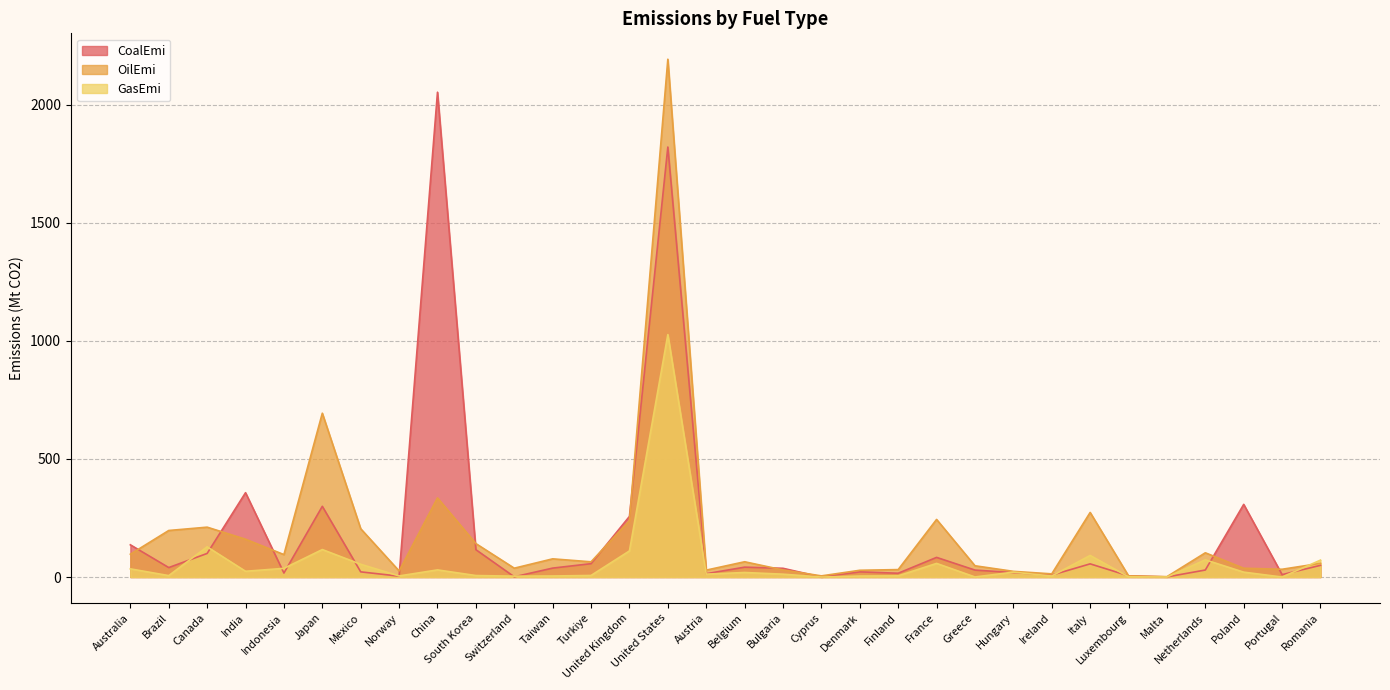

How many values in the CoalEmi series are below 37?

15